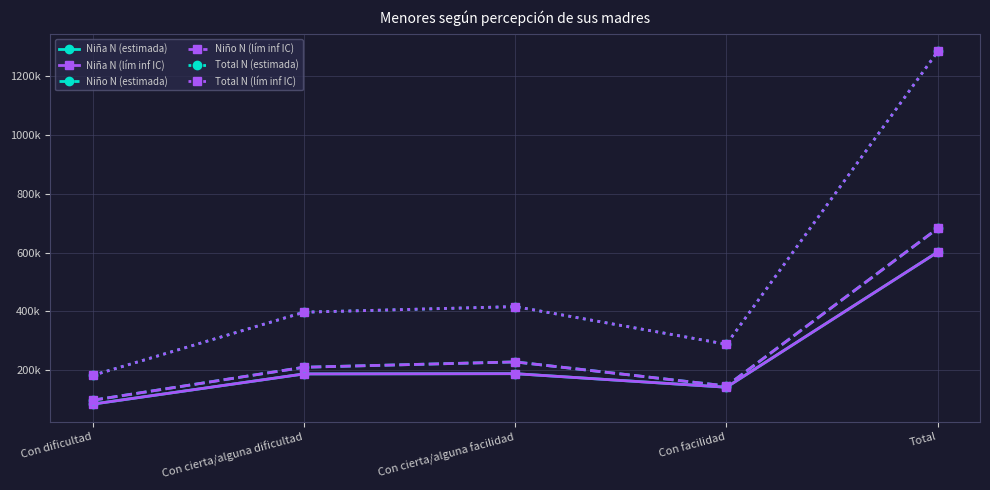

Where is the first local minimum for Niña N (lím inf IC)?

Con facilidad